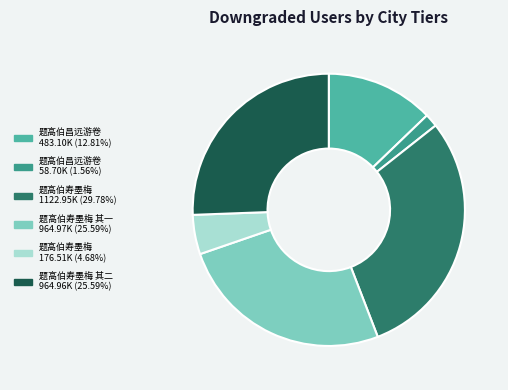

How many slices are in this pie chart?

6